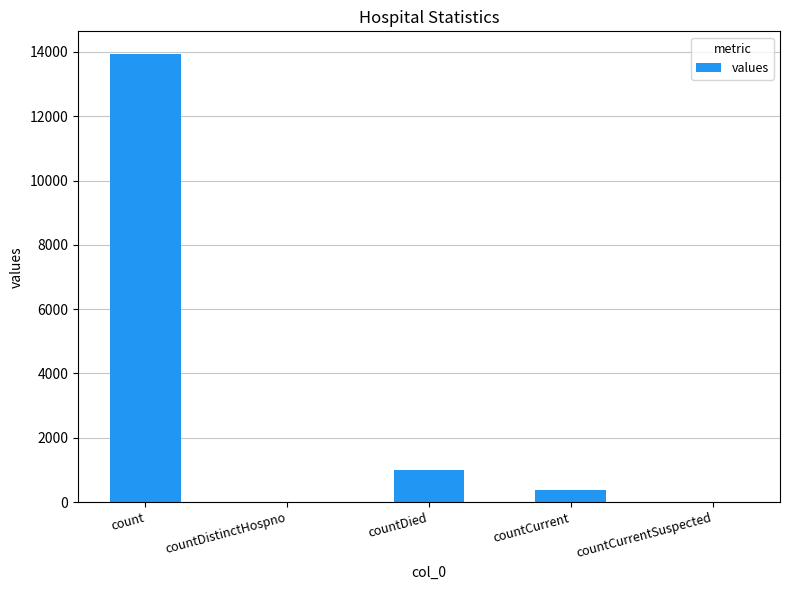

At which category does the chart reach its peak across all series?

count